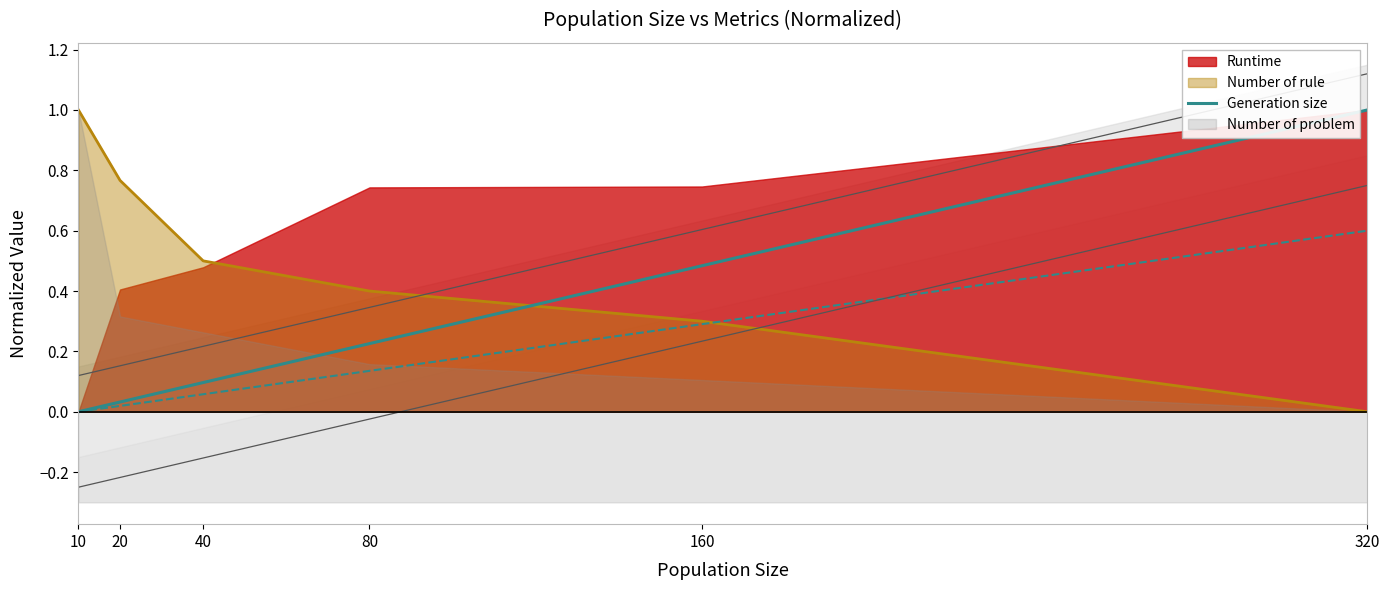

Which has a higher value, 10 or 80?

80